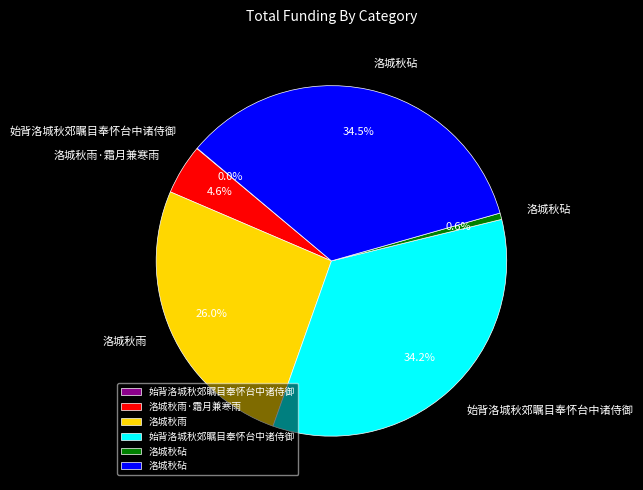

Is there a majority slice in this chart?

No